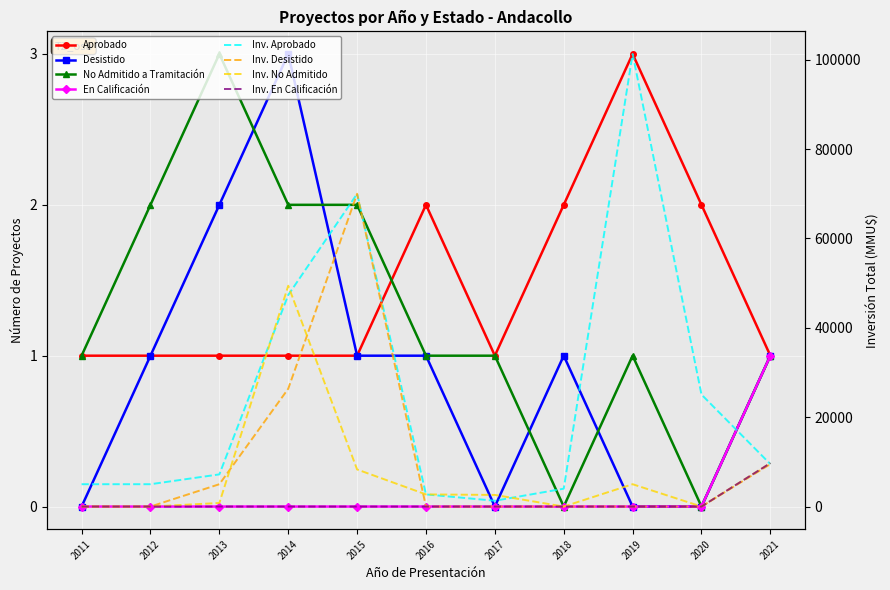

Where is En Calificación nearest to the value 0?

2011